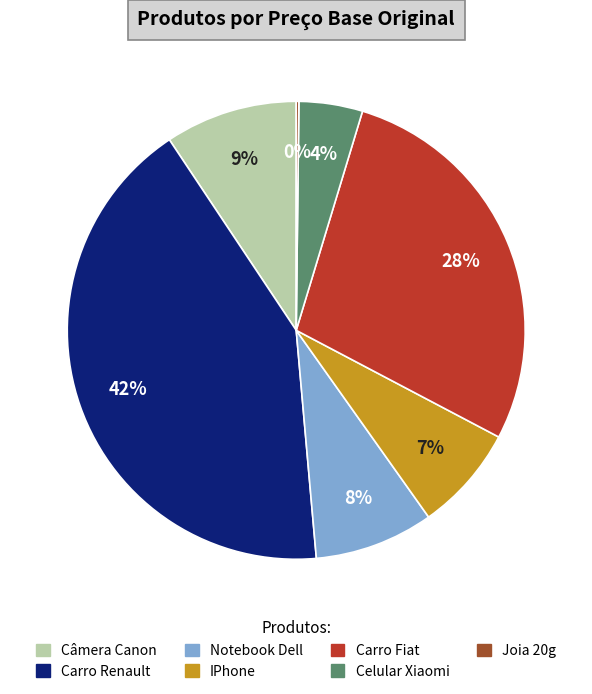

What is the largest slice in the pie chart?

Carro Renault